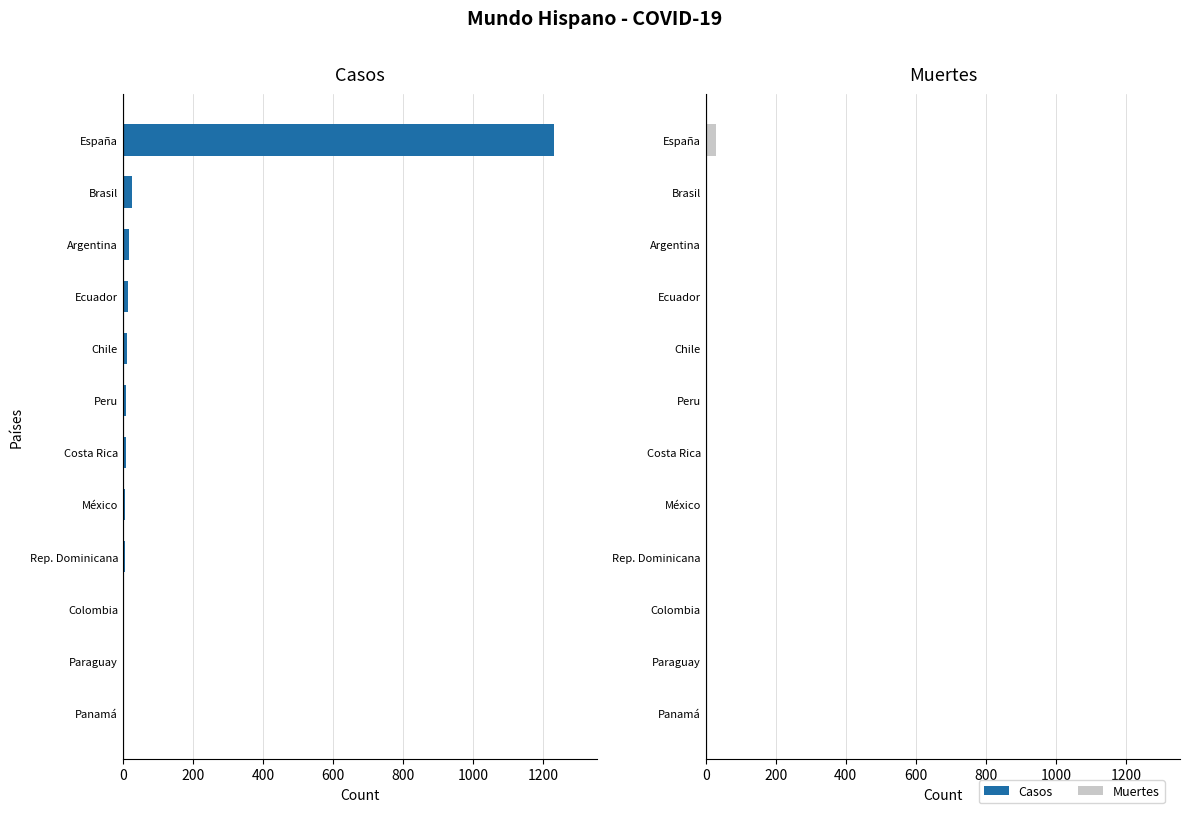

How many bars are there in total?

24